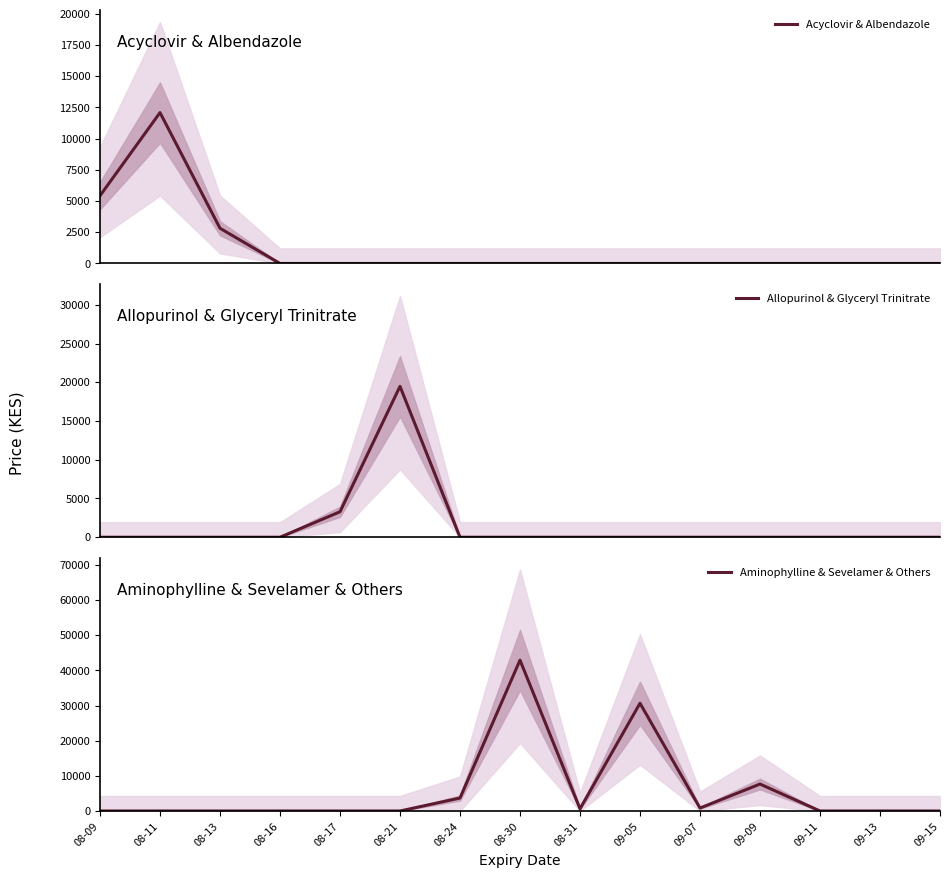

How many values in Acyclovir & Albendazole are above zero?

3